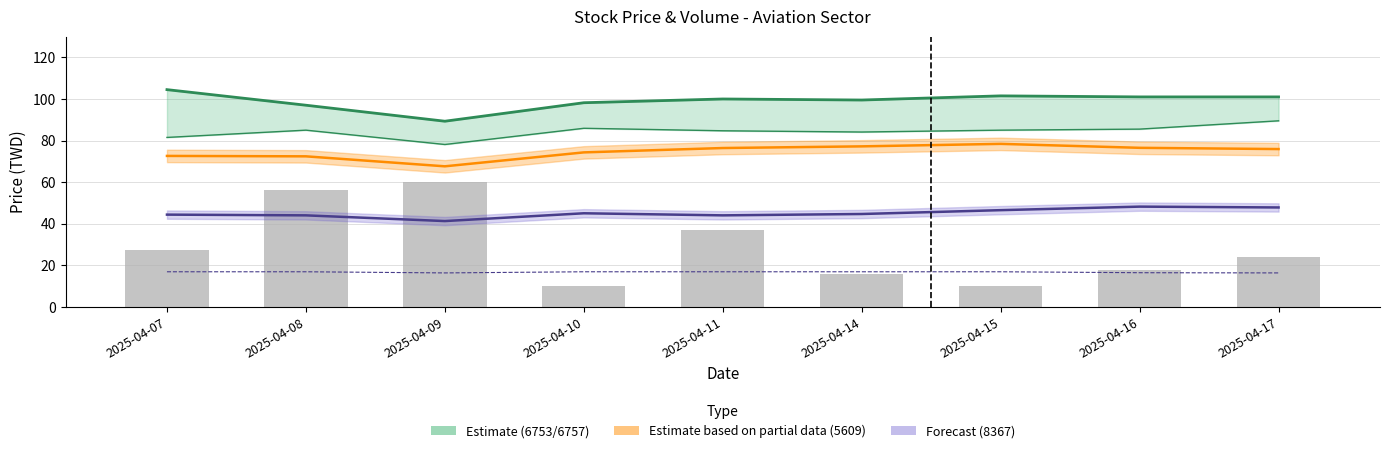

Is it true that 6753_now_price equals 101.5 at 2025-04-15?

True